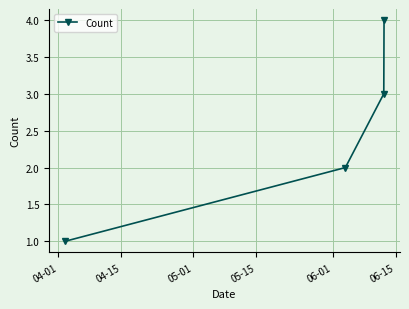

What is the sum of all values?

10